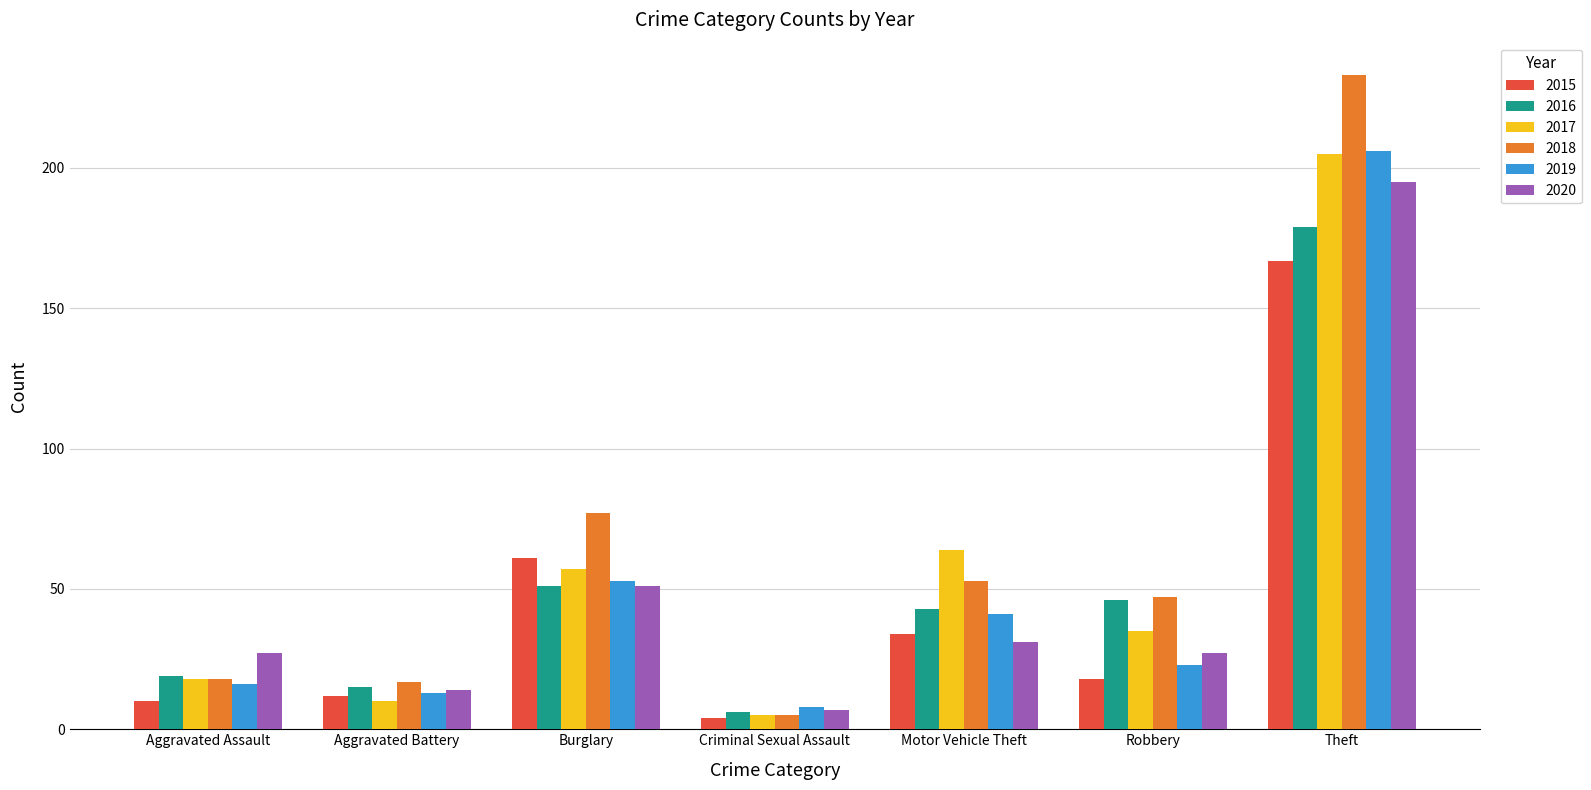

What is the value of the 2019 bar at the 1st from the left?

16